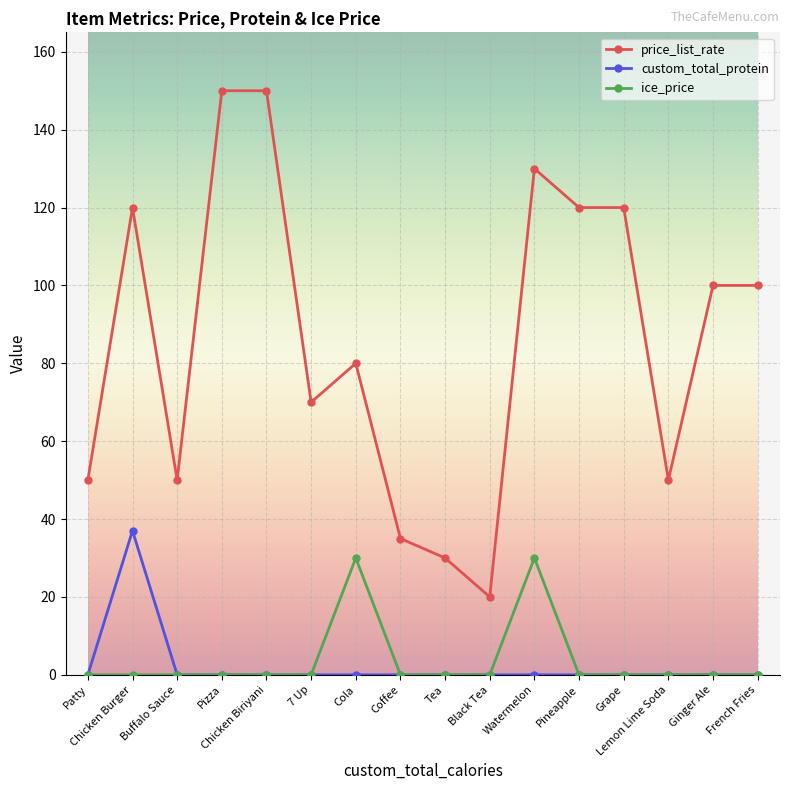

What is the sum of the custom_total_protein values at Chicken Burger and French Fries?

37